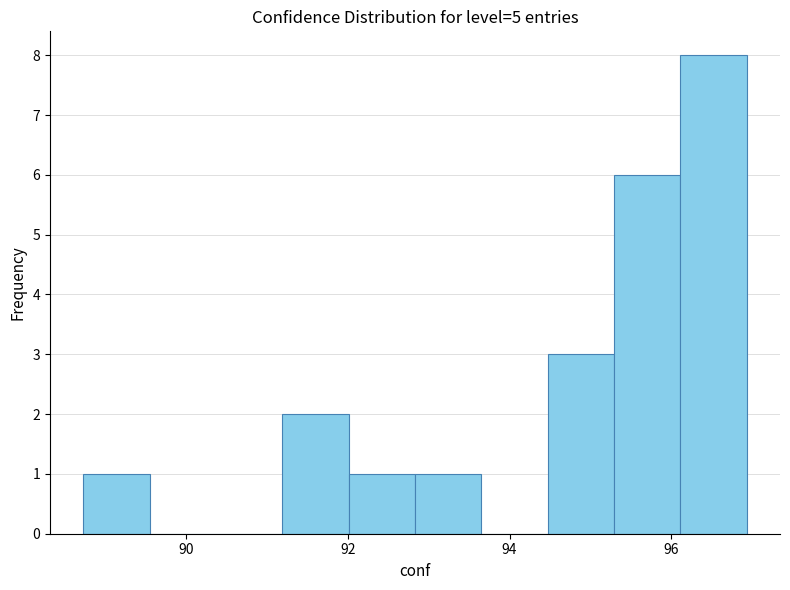

Over which range of the x-axis is the bar tallest?

96.2 to 97.0